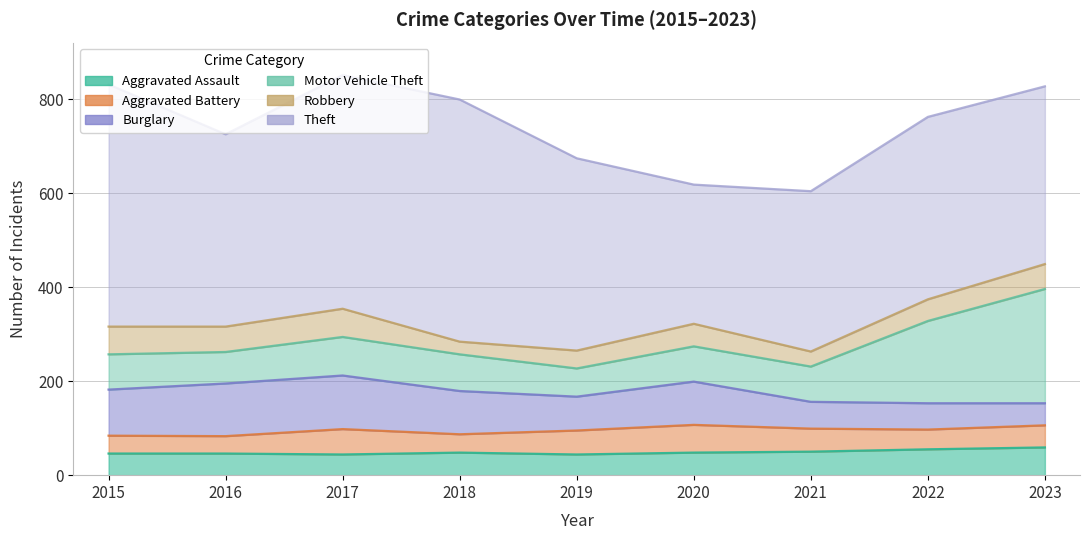

What is the total value across all series at 2015?

831